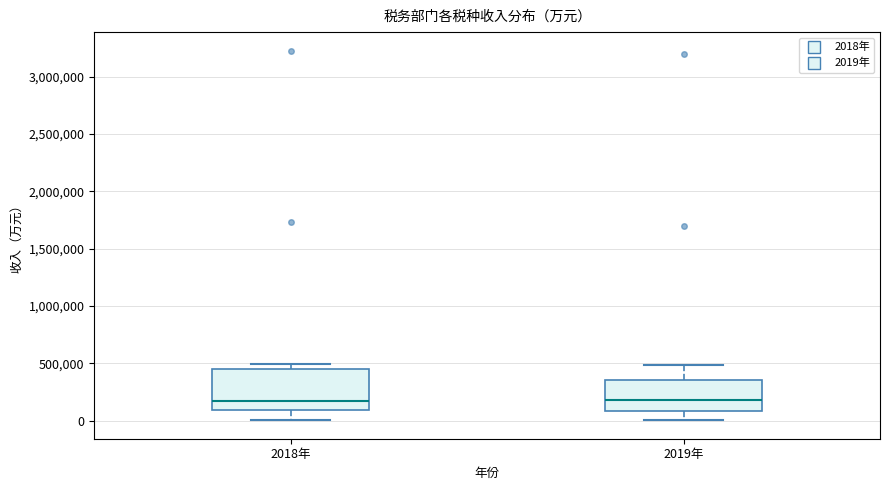

Where does the lower whisker of the box for 2018年 end on the y-axis? The values are not printed on the chart, so give them approximately, as read against the axis.

0